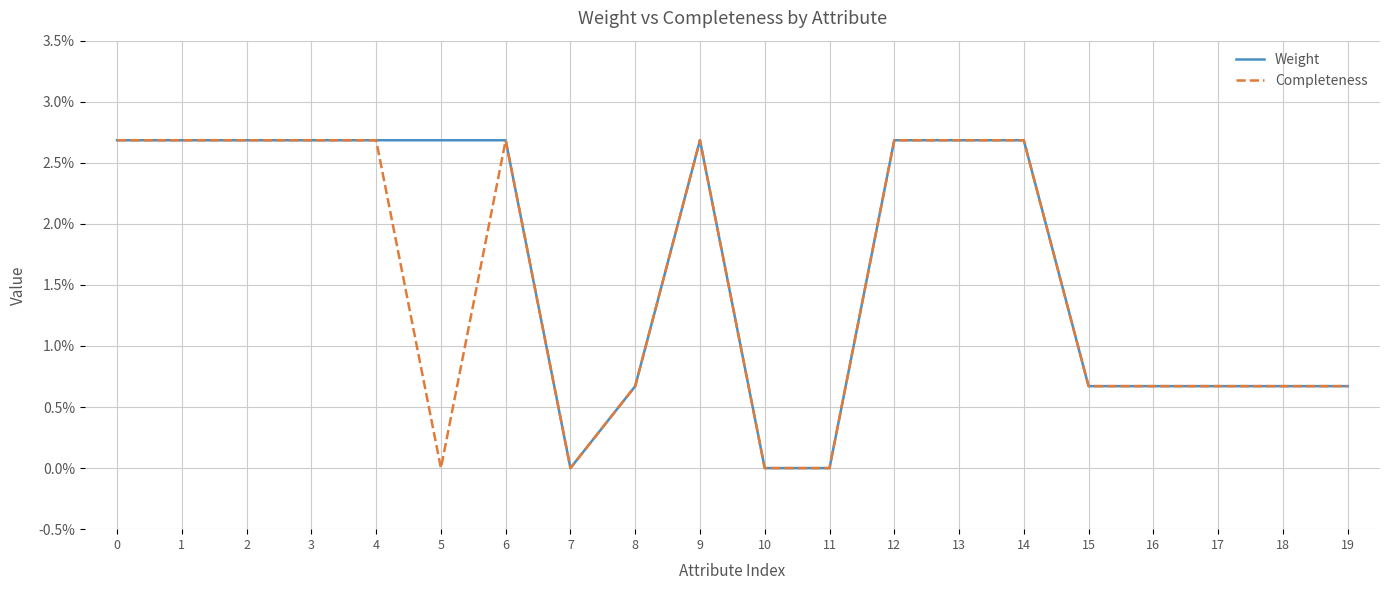

List the series in order of their overall mean, lowest first.

Completeness, Weight